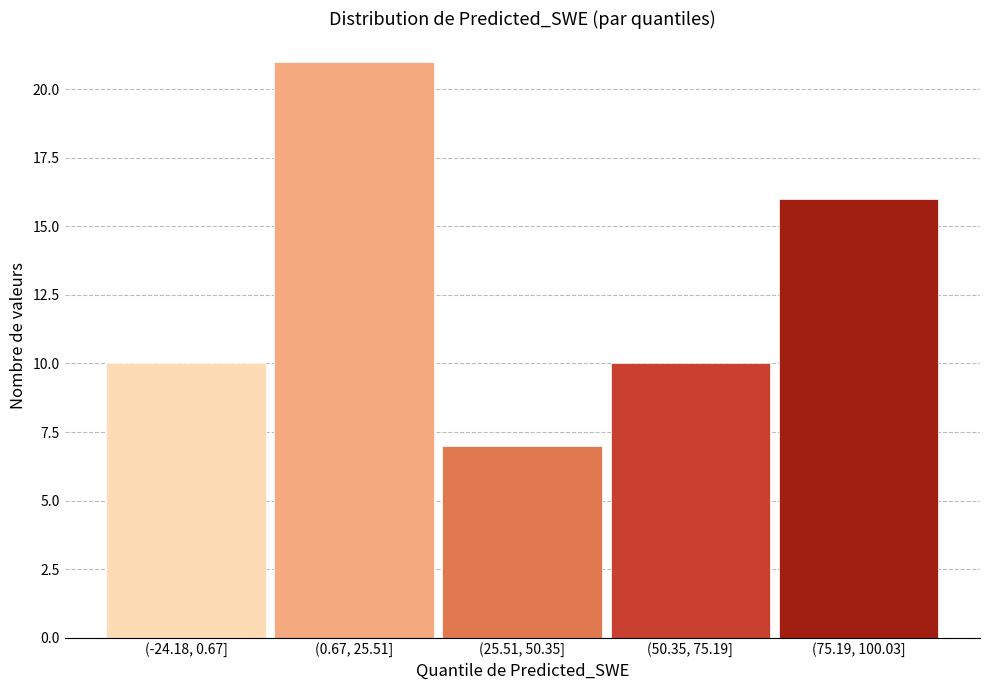

Reading right to left, extract all data points from this chart.

16	10	7	21	10